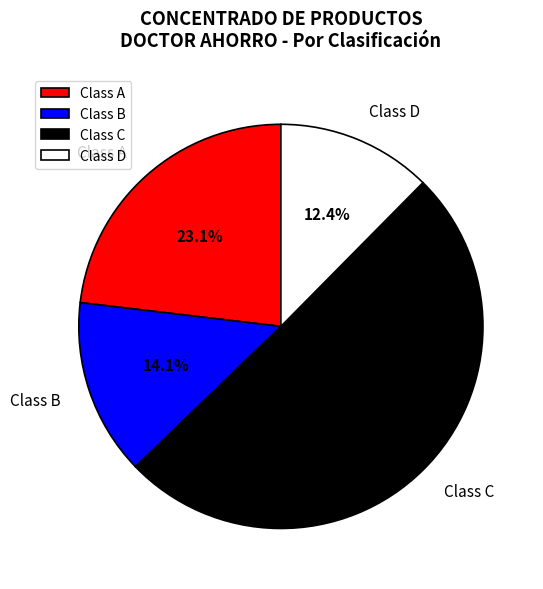

Which slice is the smallest?

Class D